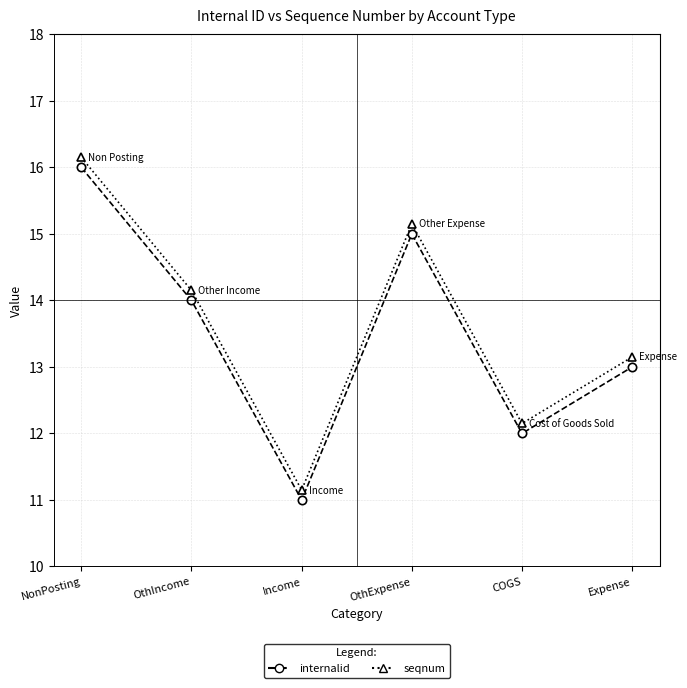

Is it true that internalid equals 25.3 at NonPosting?

False